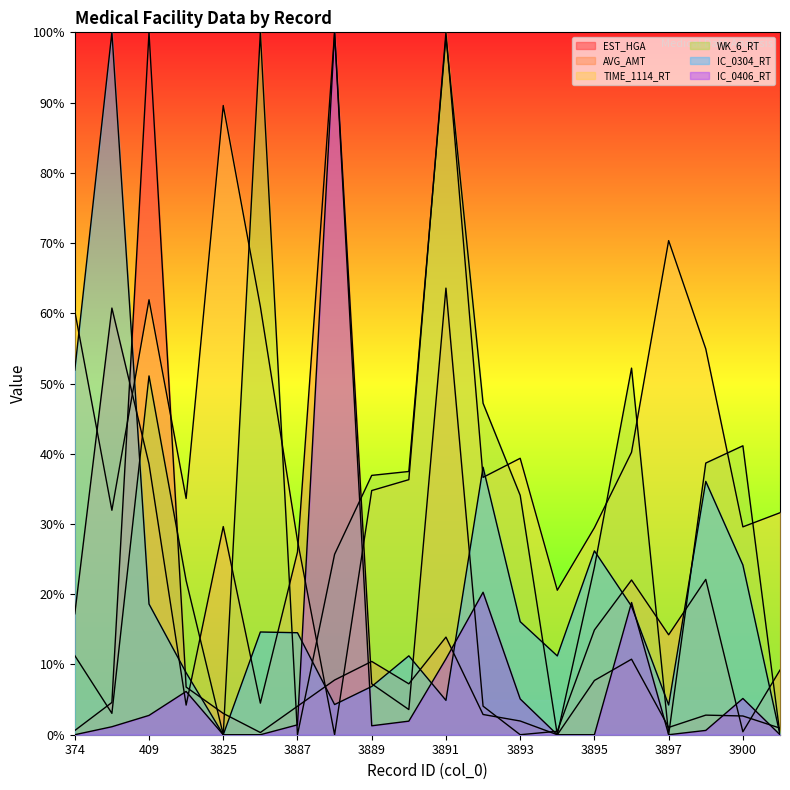

What is the value of the IC_0406_RT point at the 12th from the left?

20.3